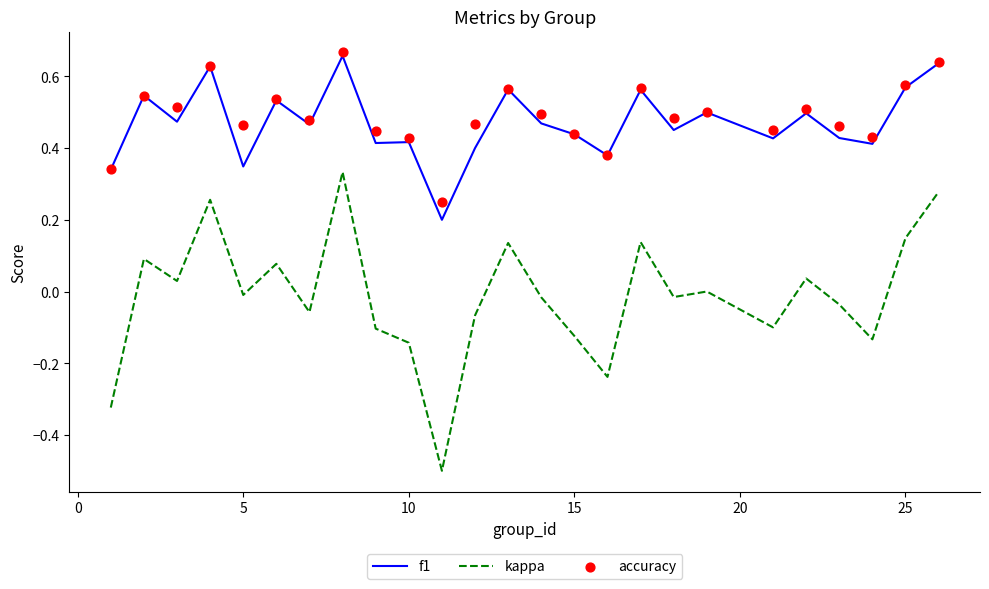

Which series reaches the minimum Y coordinate?

kappa